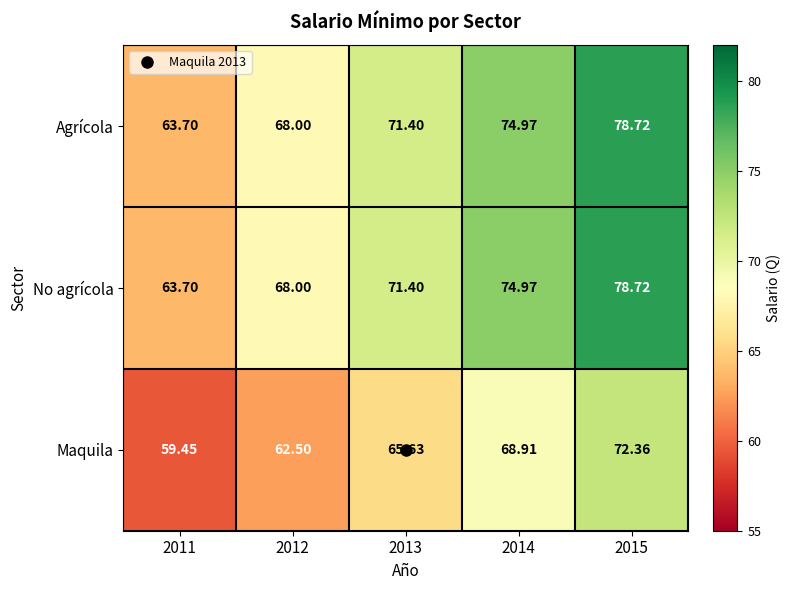

How many distinct data groups are displayed?

3